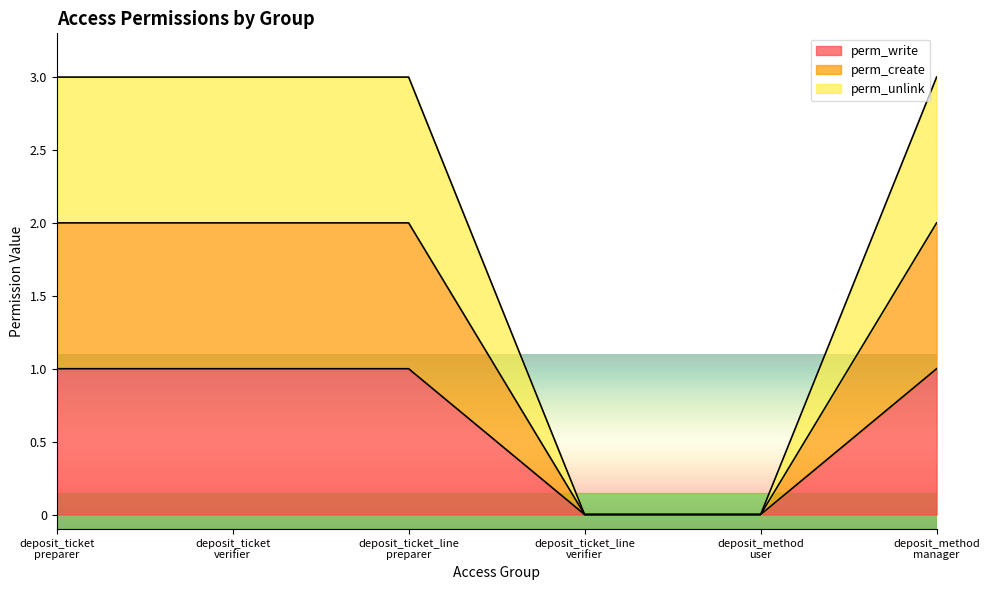

Where is perm_create nearest to the value 1?

deposit_ticket
preparer